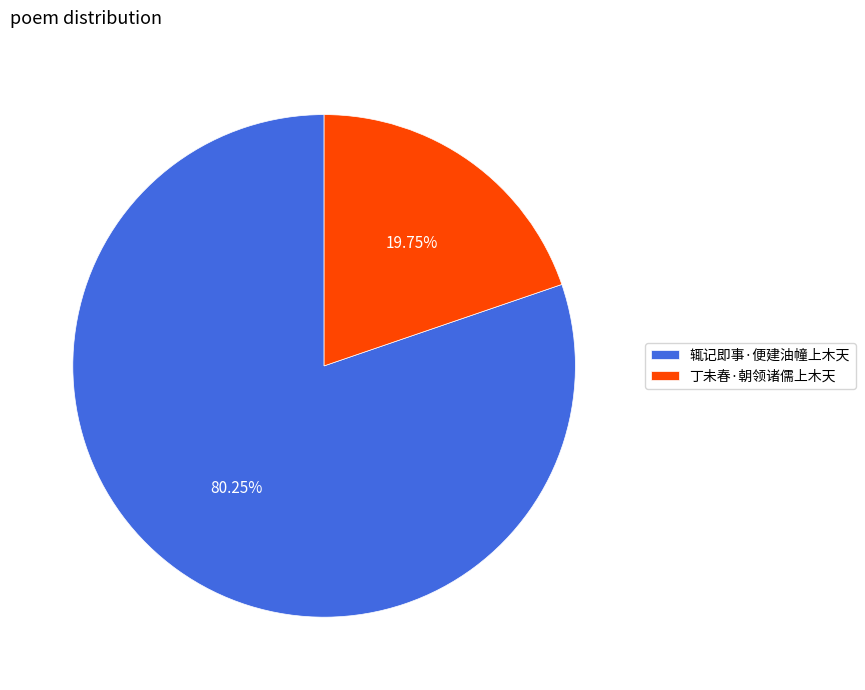

How many segments does this pie chart have?

2